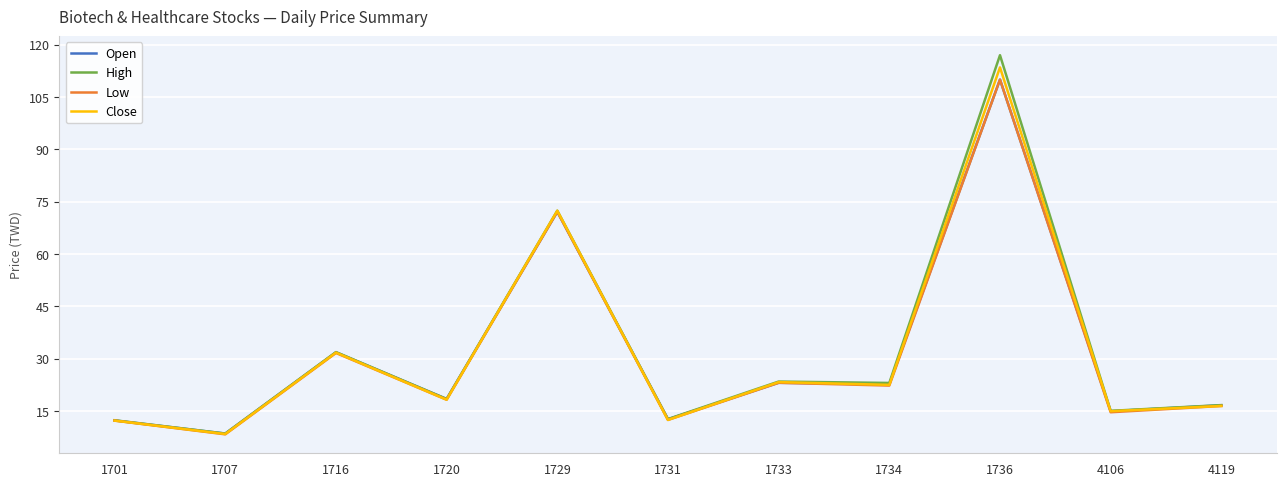

Which series has the widest spread of values?

High